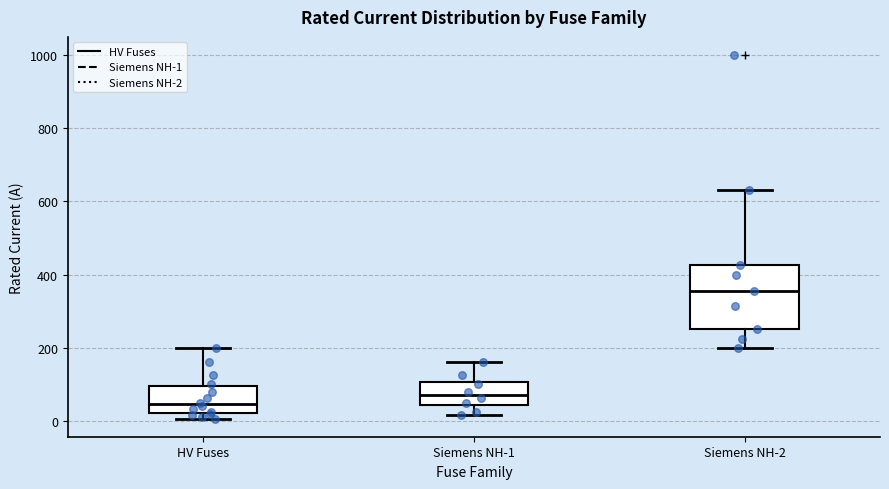

Reading left to right, read every box against the y-axis: the position of its median line, the range the box covers, and the ends of its whiskers. The values are not printed on the chart, so give them approximately, as read against the axis.

HV Fuses: median 40, box 20 to 100, whiskers 0 to 200
Siemens NH-1: median 80, box 40 to 100, whiskers 20 to 160
Siemens NH-2: median 360, box 260 to 420, whiskers 200 to 640